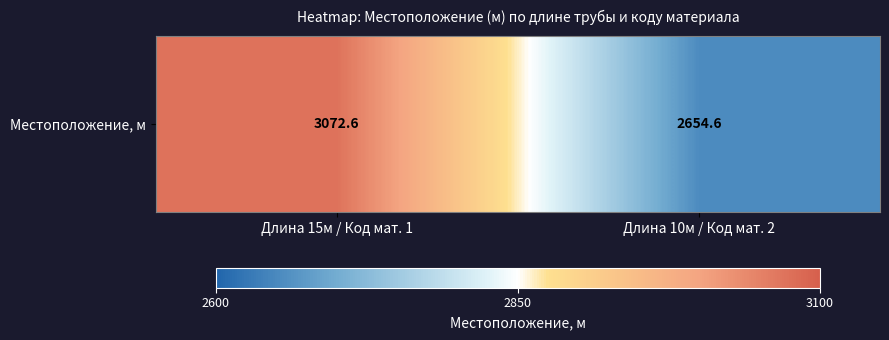

Rank the categories by value from highest to lowest.

Длина 15м / Код мат. 1, Длина 10м / Код мат. 2